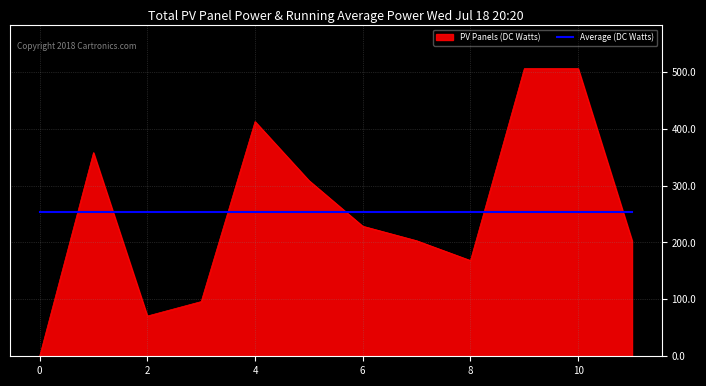

How many times do PV Panels (DC Watts) and Average (DC Watts) cross each other?

6